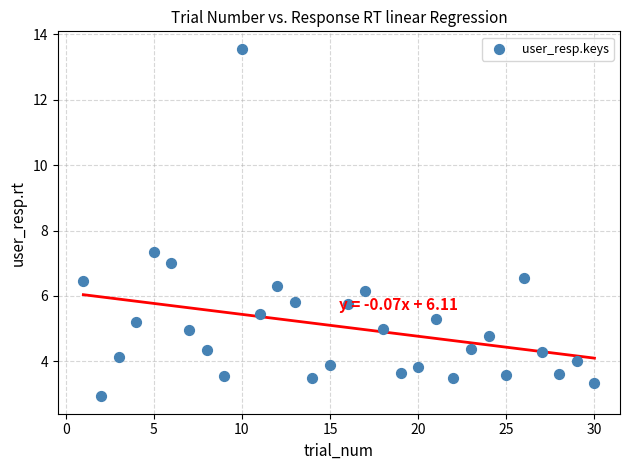

What Y value in the scatter plot is closest to 8?

7.3